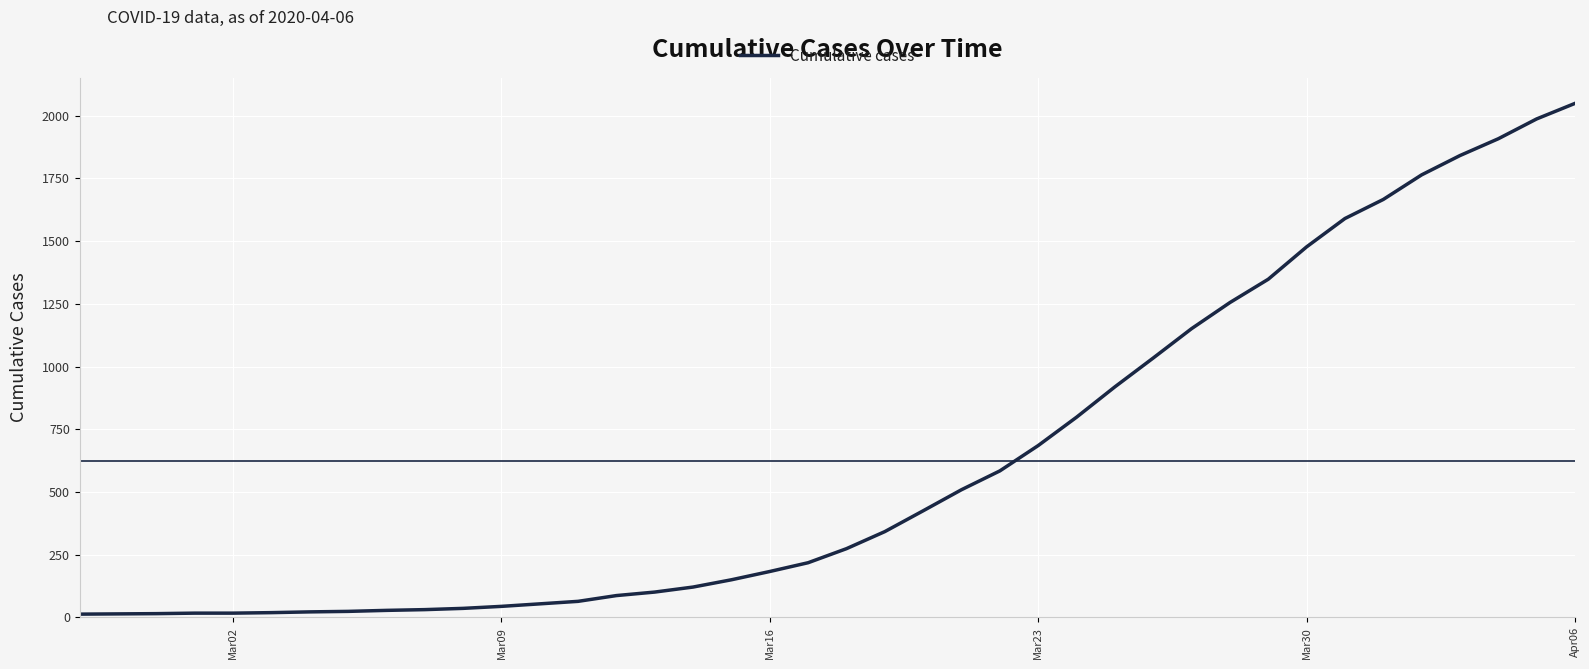

What is the difference between the maximum and minimum values?

2036